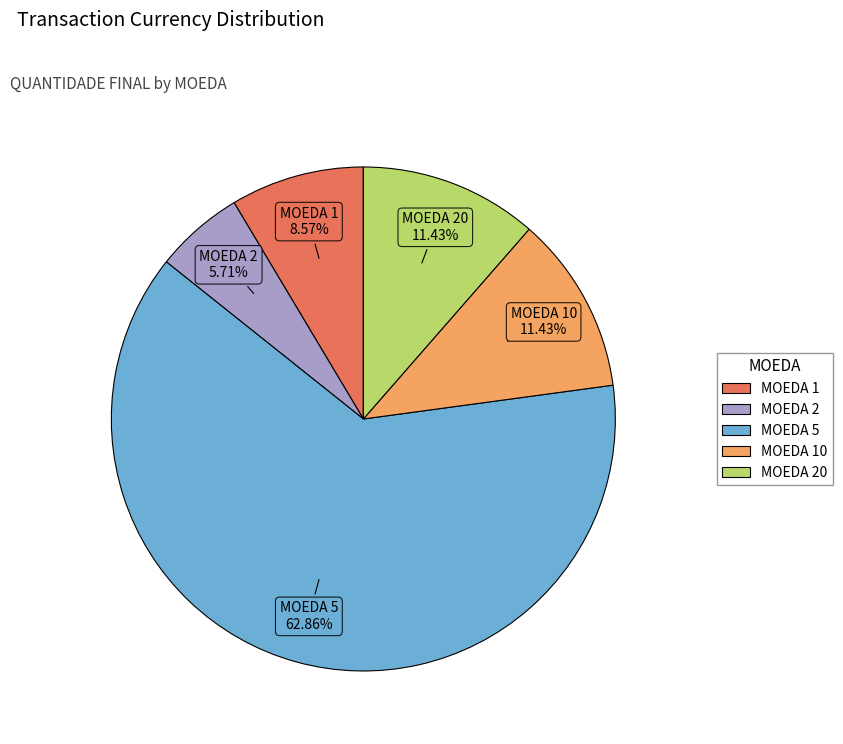

Is there a majority slice in this chart?

Yes